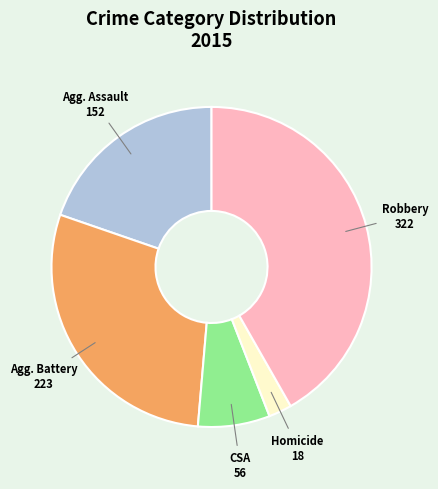

Is there a majority slice in this chart?

No